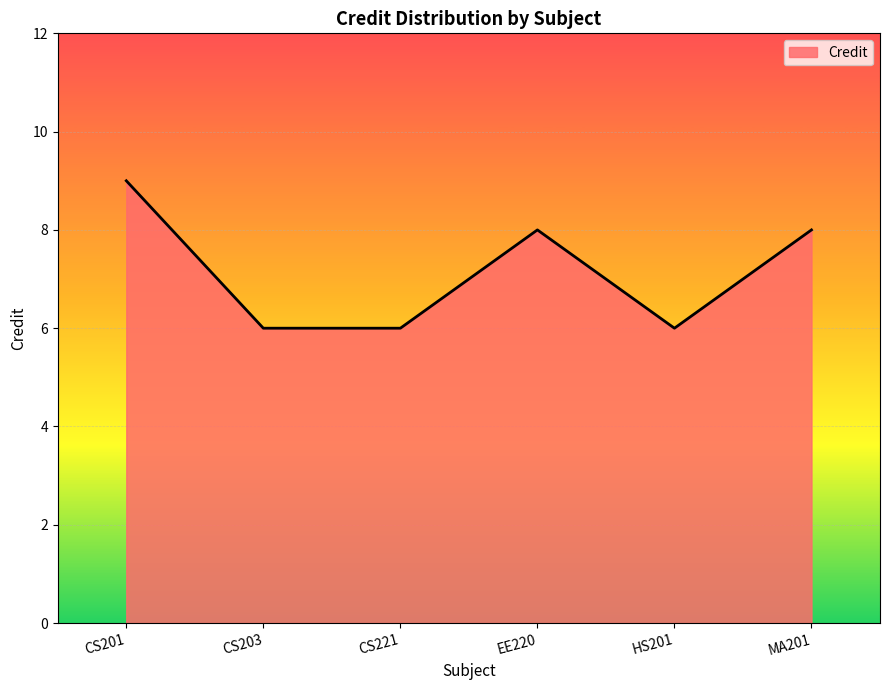

What is the approximate value at CS221?

6